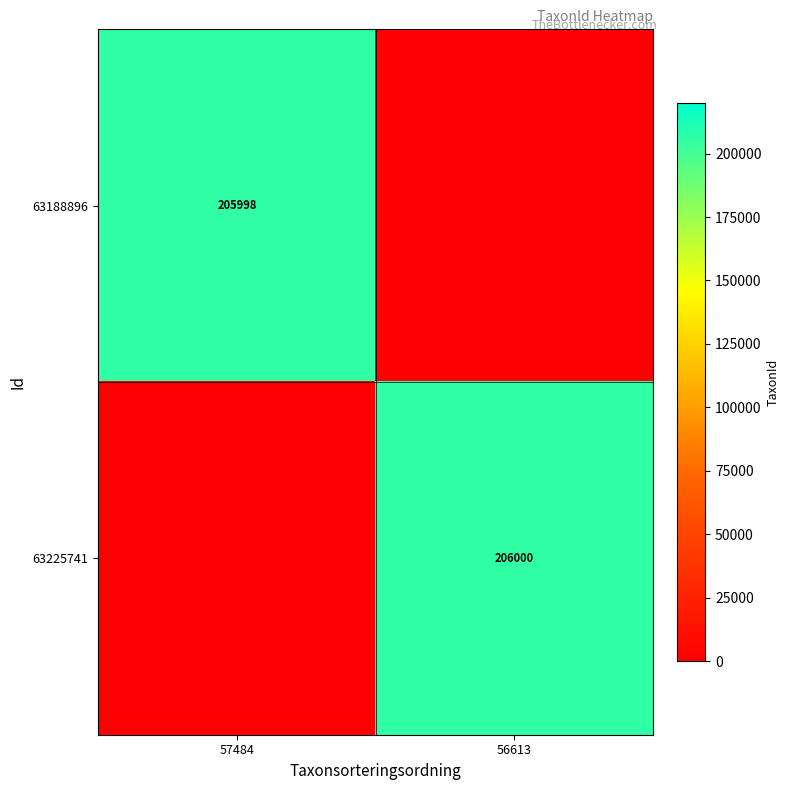

Is it true that 63225741 equals 206000 at 56613?

True